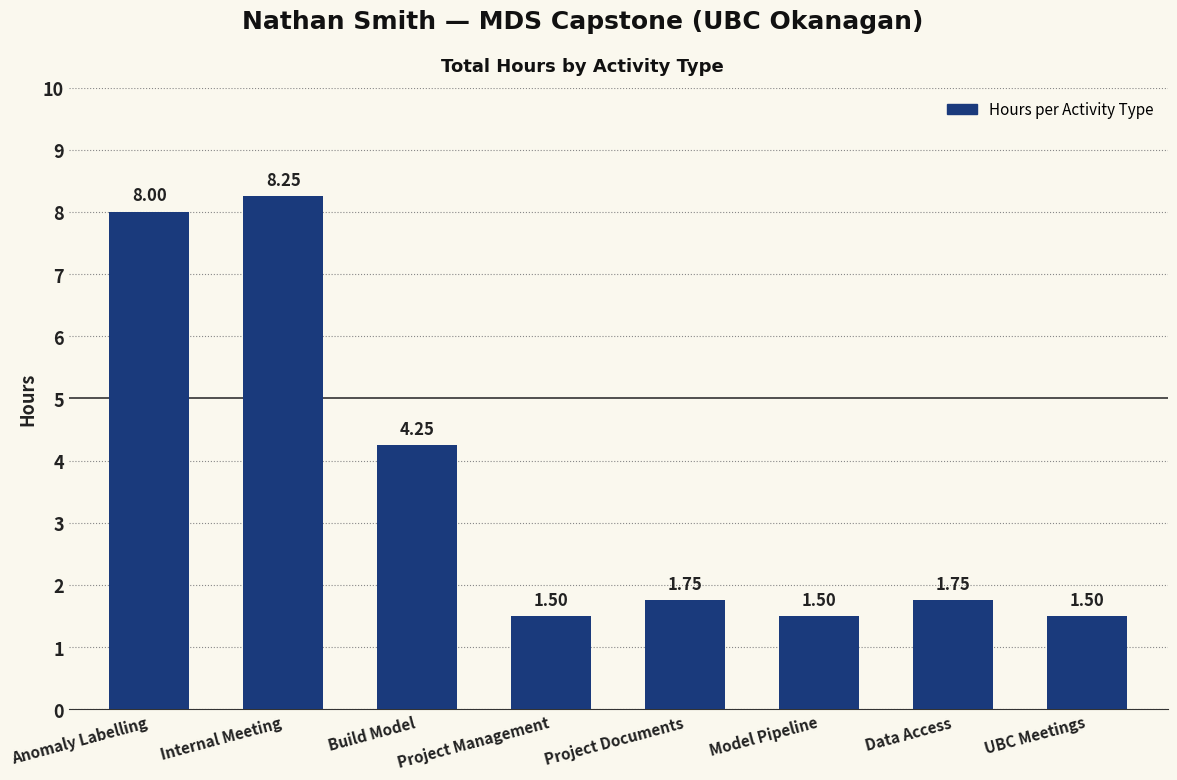

What is the difference between the second highest and minimum values?

6.5